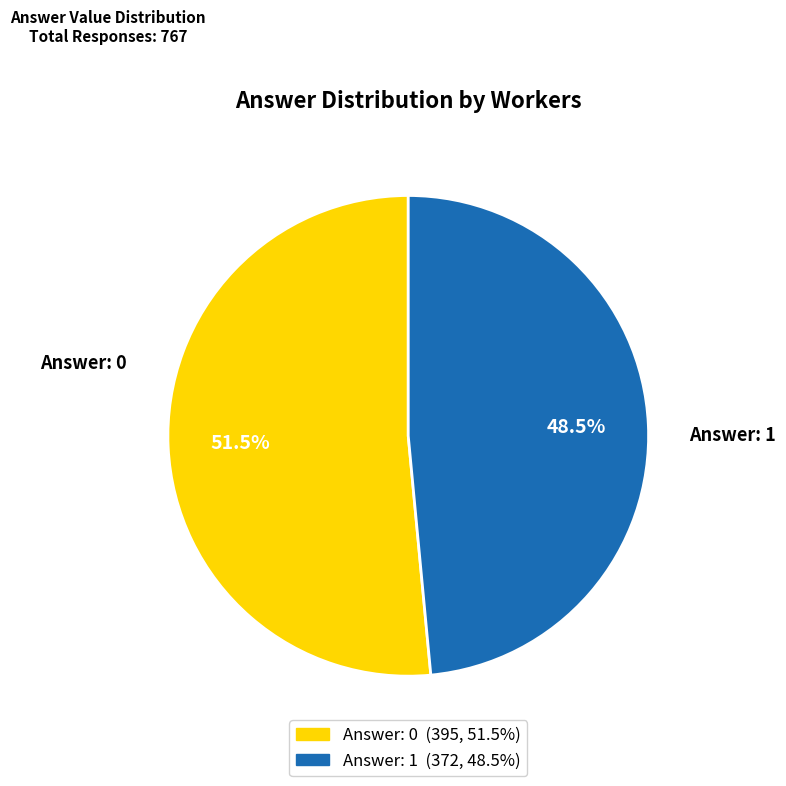

How many segments does this pie chart have?

2